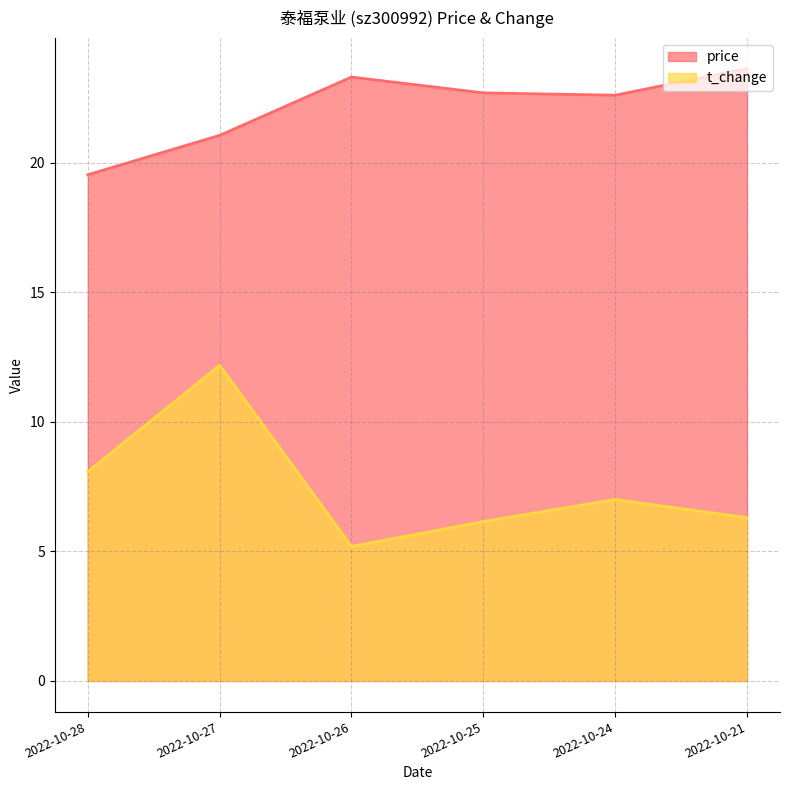

The value of price at 2022-10-24 is 22.6. True or false?

True